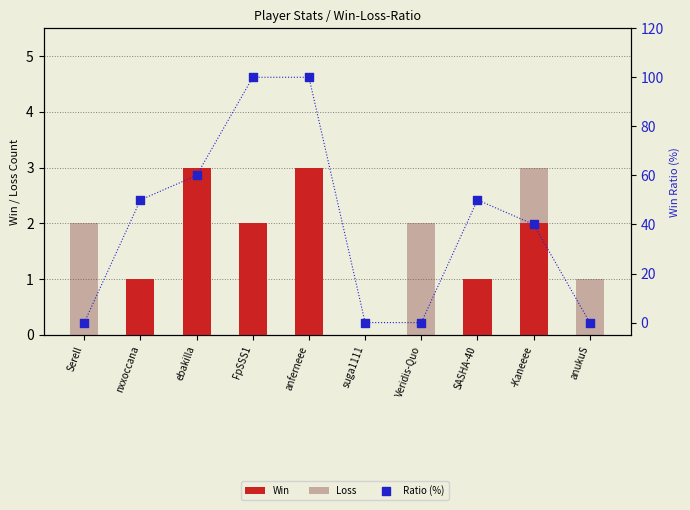

Which series reaches the minimum Y coordinate?

Win